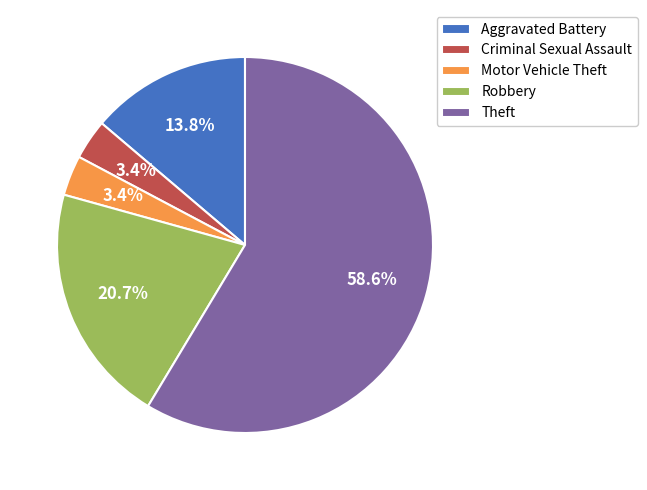

Which slice represents more than half of the pie?

Theft